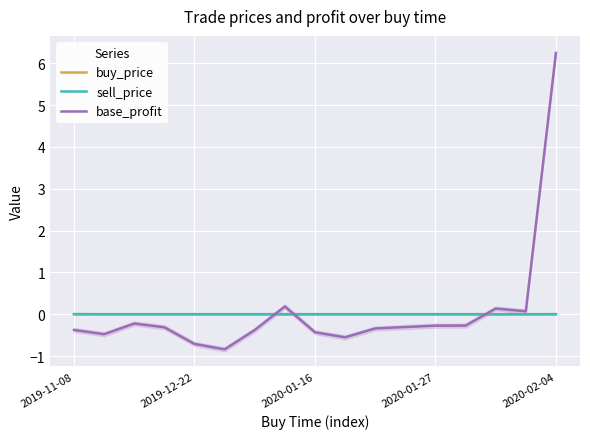

How many times do sell_price and buy_price cross each other?

3